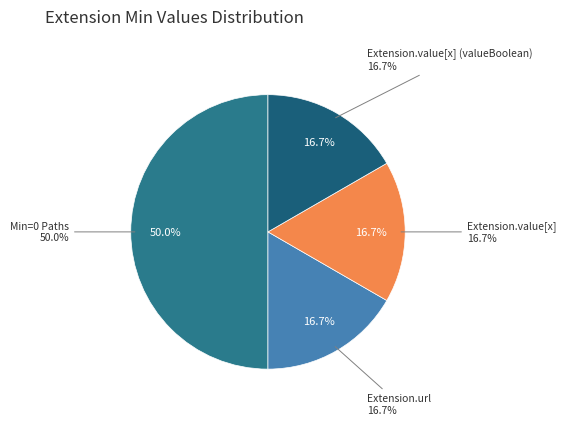

What is the ratio of the value at Extension.value[x] (valueBoolean) to the value at Extension.url?

1.0